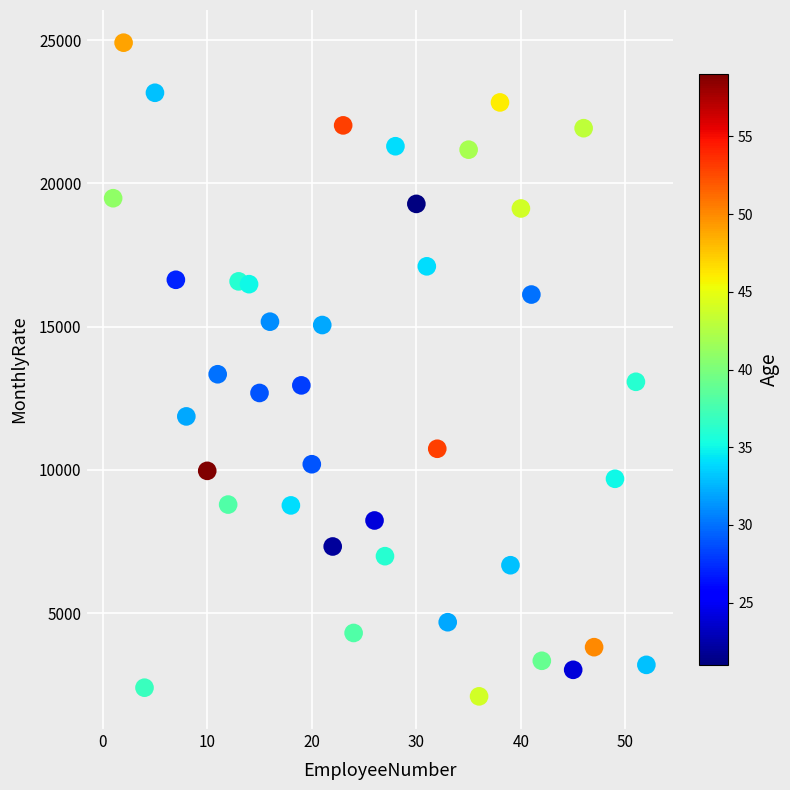

What is the range of Y values (max minus min)?

22813